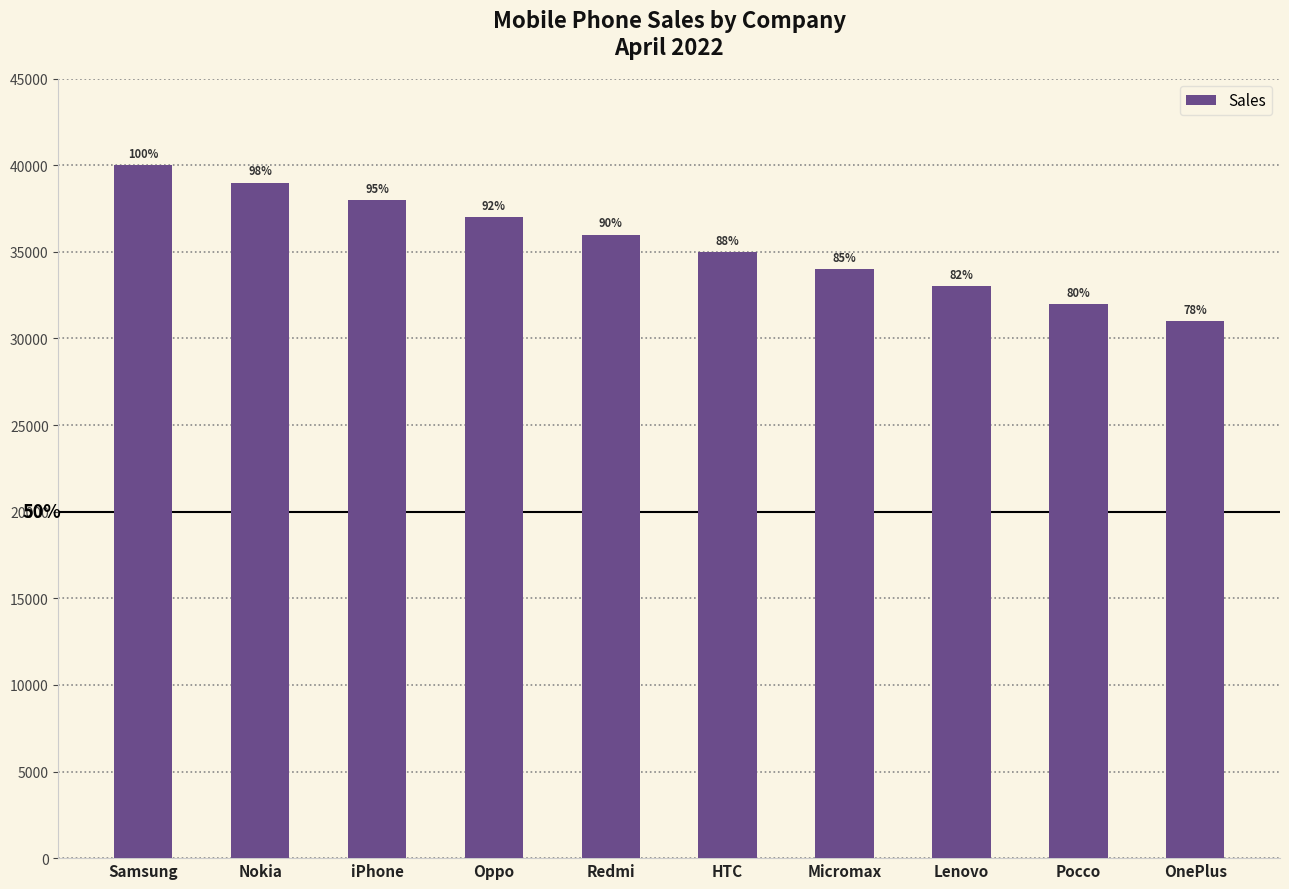

Where does the data first go above 36000?

Samsung